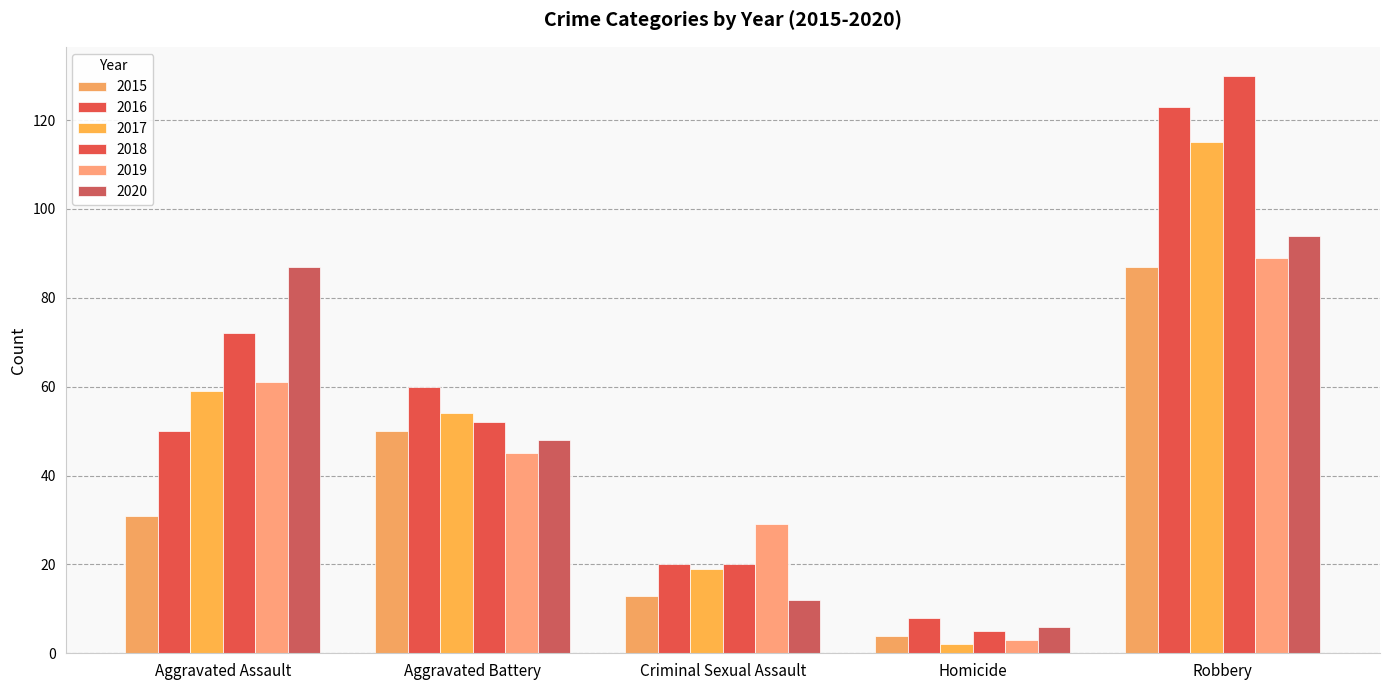

What position from the left is Robbery?

5